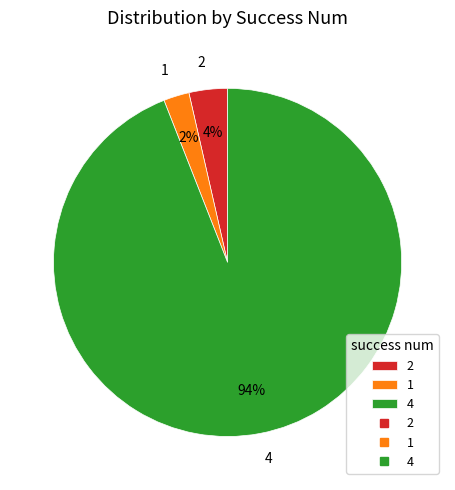

How many segments does this pie chart have?

3